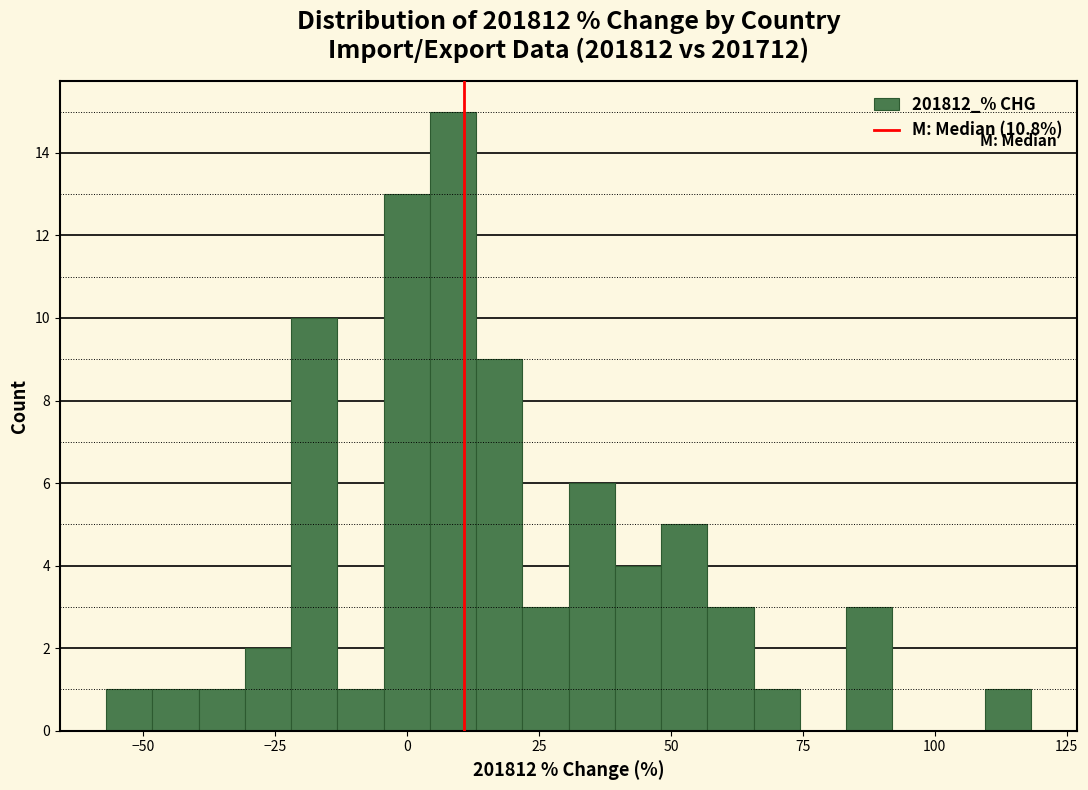

Read against the x-axis, roughly where is the centre of the tallest bar?

10